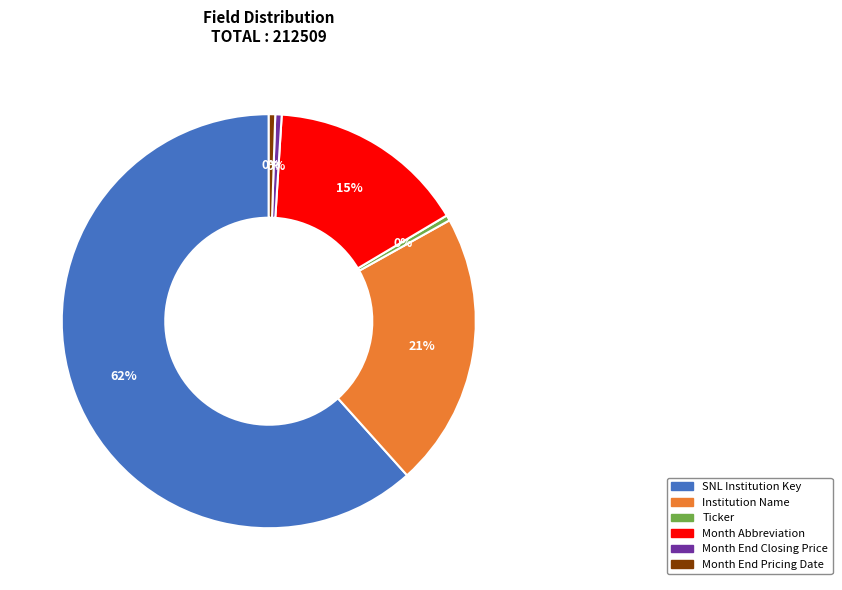

Does any single category account for the majority?

Yes